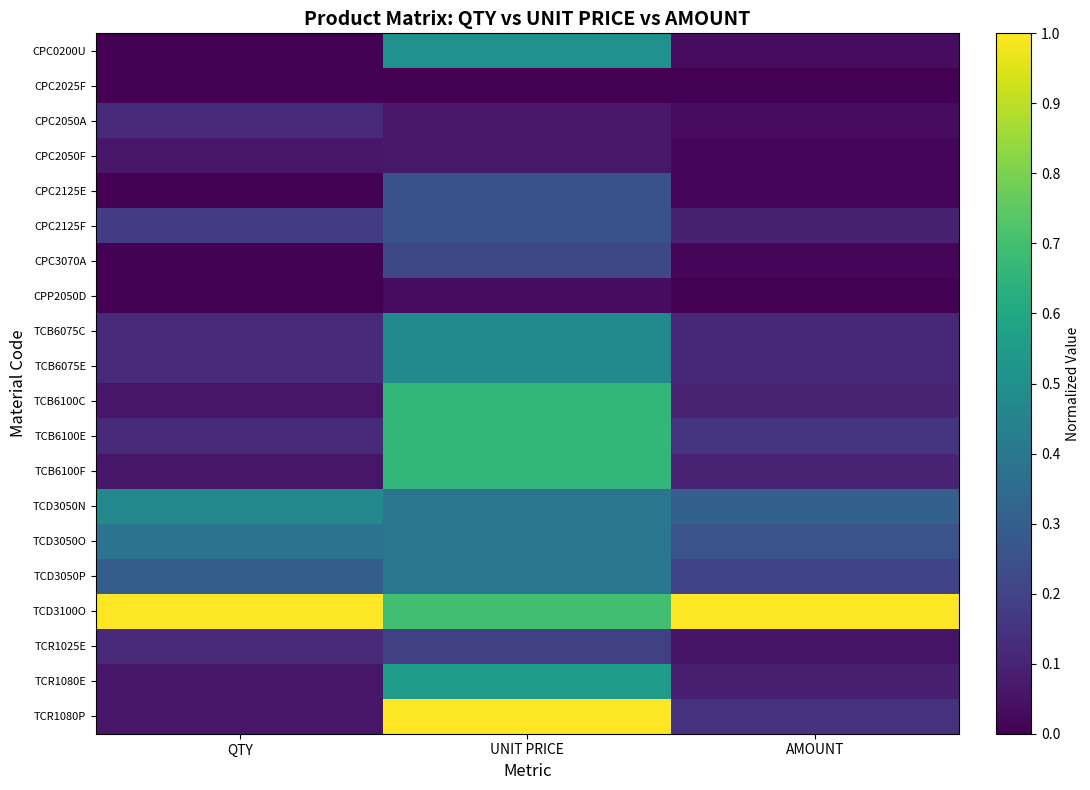

Between AMOUNT and UNIT PRICE, which is larger?

UNIT PRICE